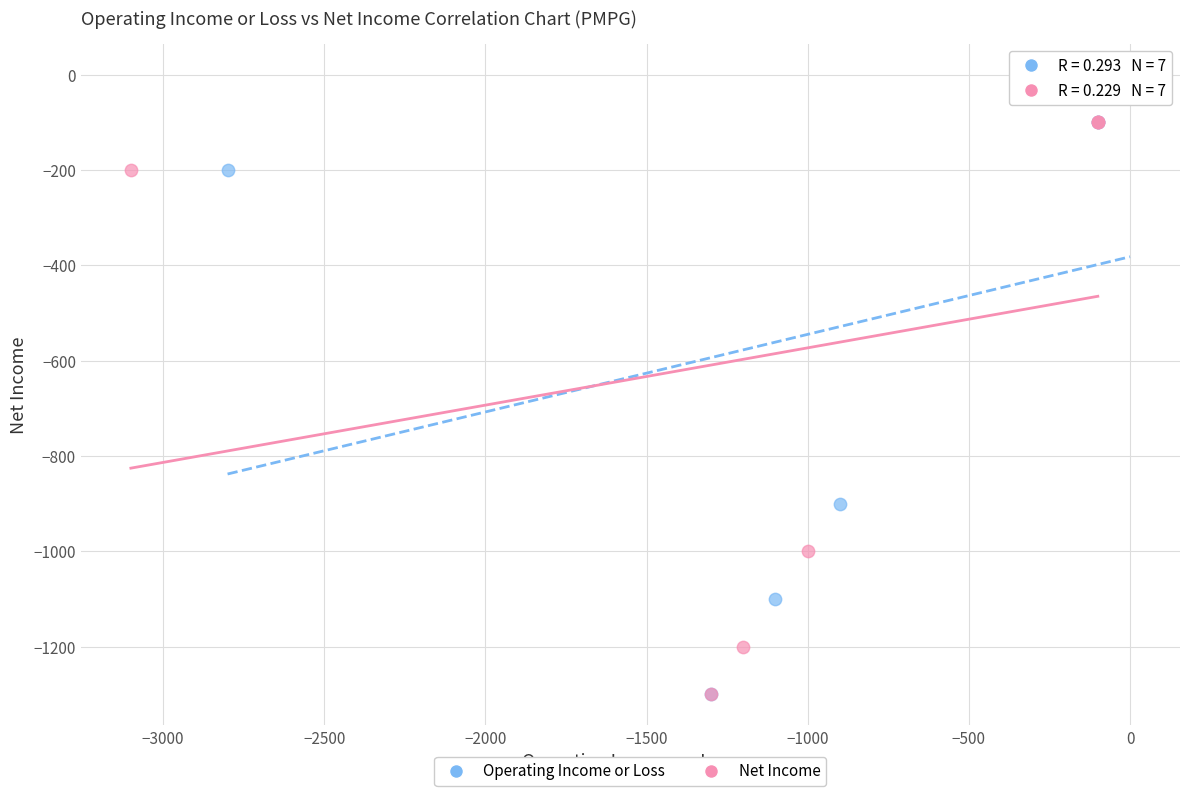

Which series reaches the maximum Y coordinate?

Operating Income or Loss